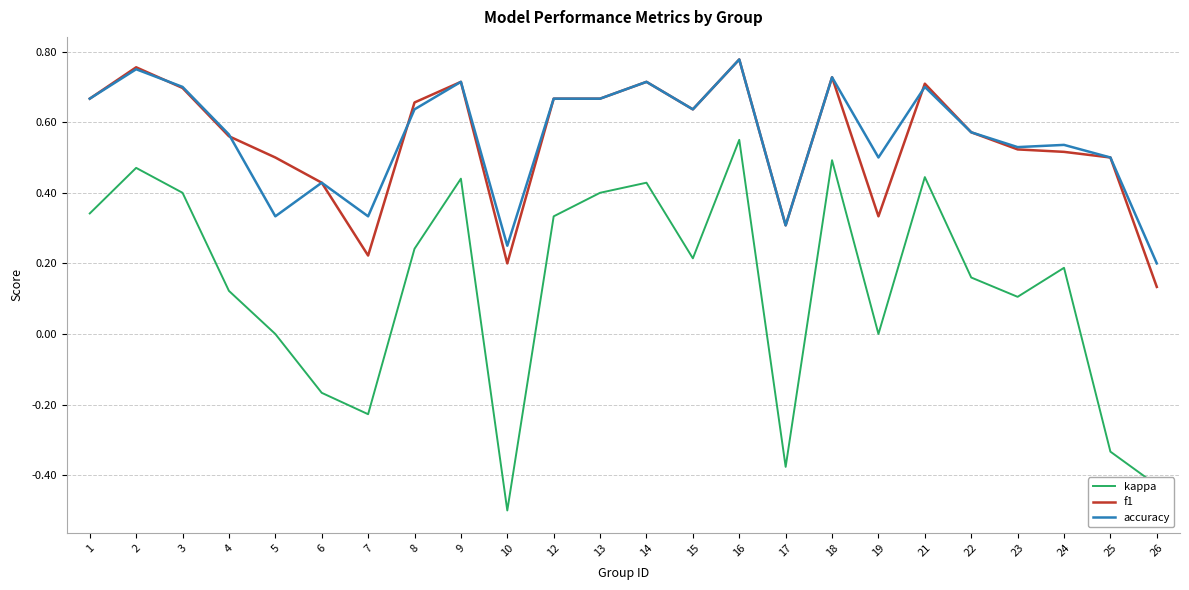

Is it true that kappa equals 0.2 at 15?

True